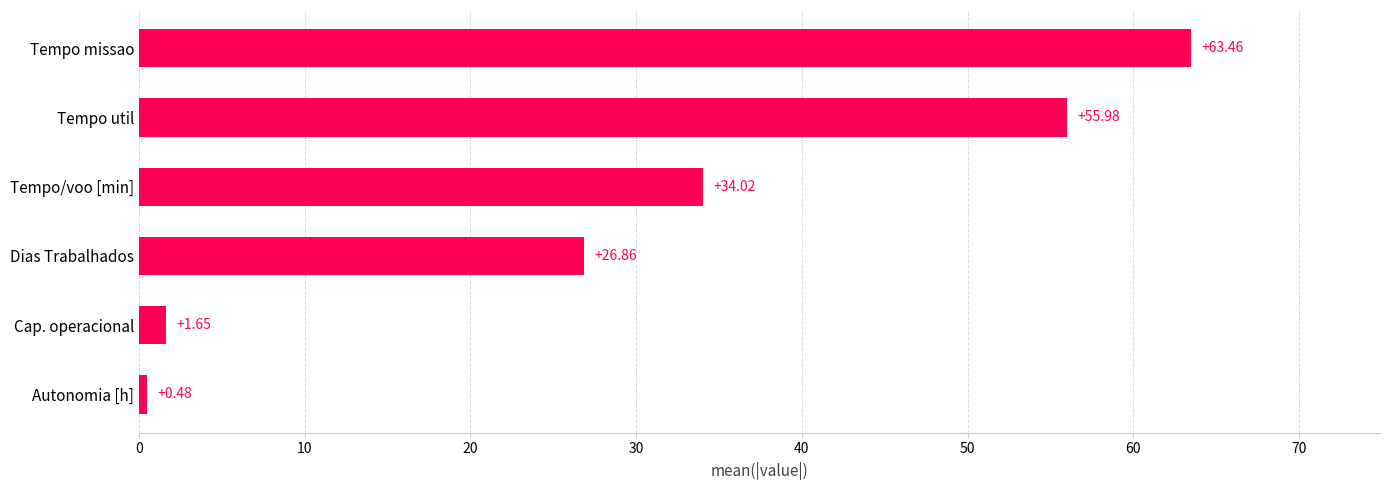

Rank the categories by value from highest to lowest.

Tempo missao, Tempo util, Tempo/voo [min], Dias Trabalhados, Cap. operacional, Autonomia [h]